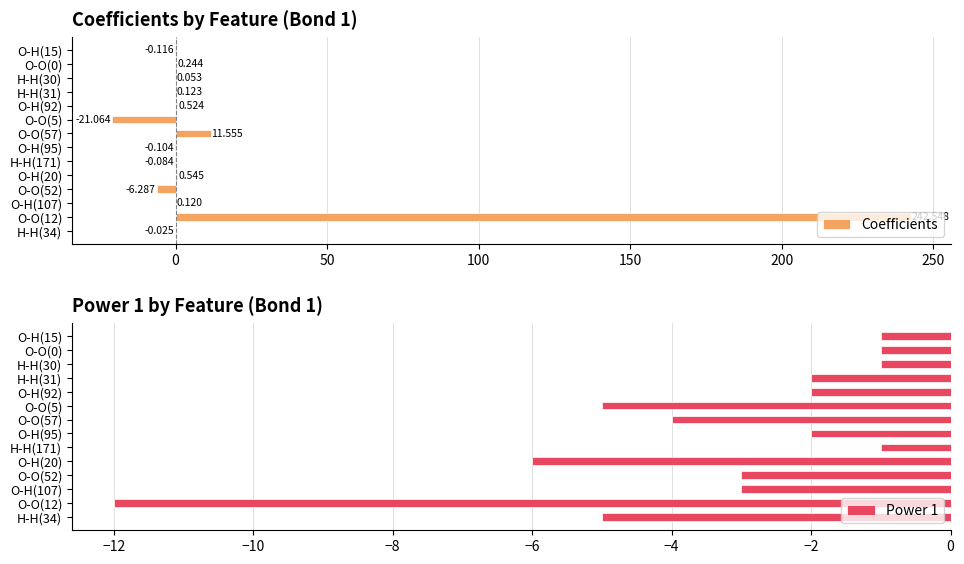

What is the smallest value displayed?

-21.1